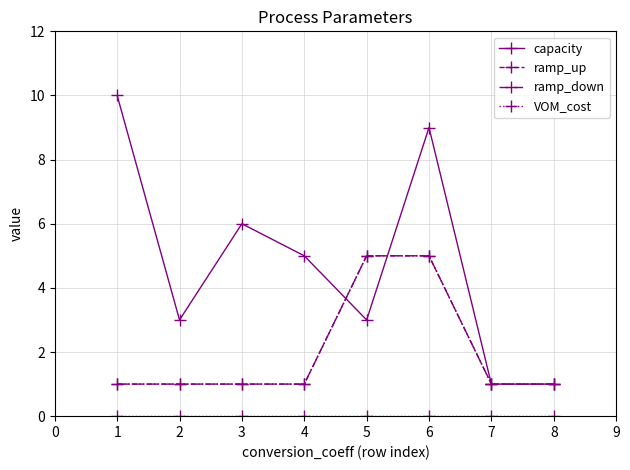

True or false: capacity and ramp_down cross at least once.

True